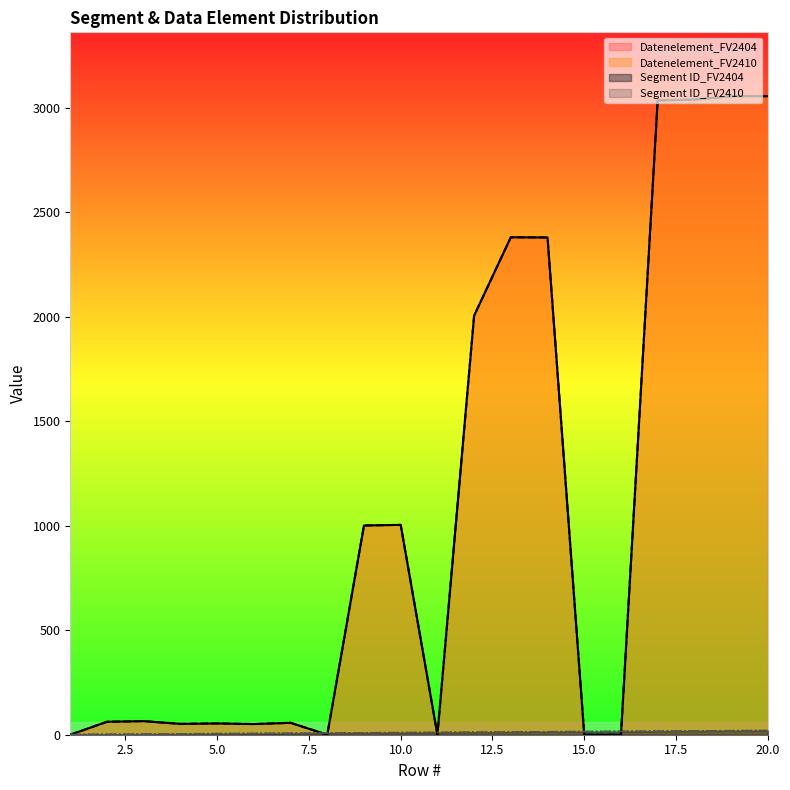

Reading left to right, what are all the values shown in this chart?

Segment ID_FV2404: 1=1	2=2	3=3	4=4	5=5	6=6	7=7	8=8	9=9	10=10	11=11	12=12	13=13	14=14	15=15	16=16	17=17	18=18	19=19	20=20
Segment ID_FV2410: 1=1	2=2	3=3	4=4	5=5	6=6	7=7	8=8	9=9	10=10	11=11	12=12	13=13	14=14	15=15	16=16	17=17	18=18	19=19	20=20
Datenelement_FV2404: 1=0	2=62	3=65	4=52	5=54	6=51	7=57	8=0	9=1001	10=1004	11=0	12=2005	13=2380	14=2379	15=0	16=0	17=3035	18=3039	19=3055	20=3055
Datenelement_FV2410: 1=0	2=62	3=65	4=52	5=54	6=51	7=57	8=0	9=1001	10=1004	11=0	12=2005	13=2380	14=2379	15=0	16=0	17=3035	18=3039	19=3055	20=3055